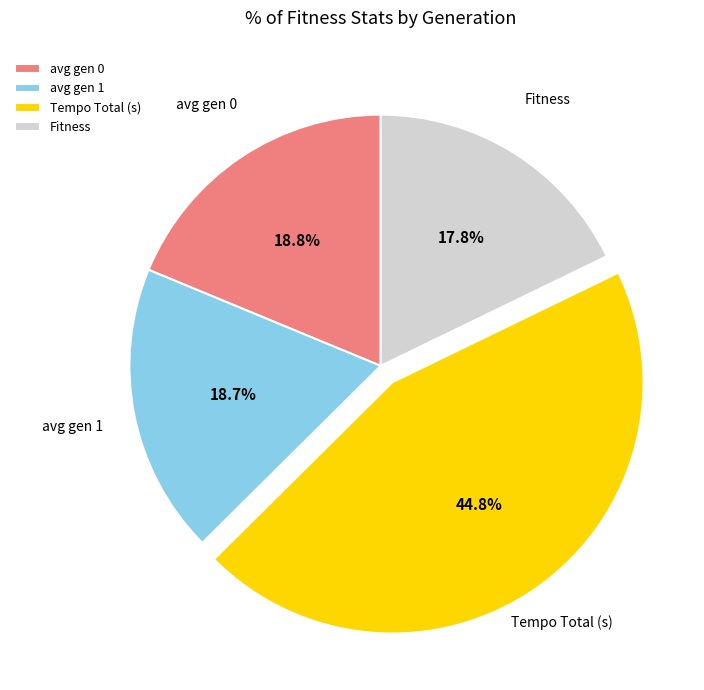

What percentage is NOT represented by Fitness?

82.2%